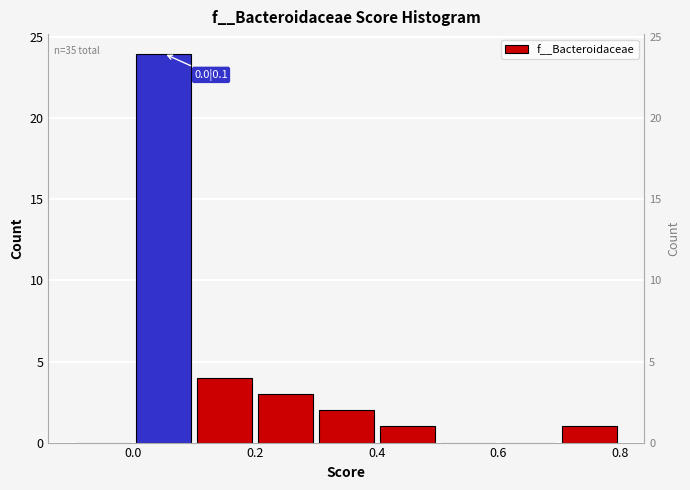

Which range on the x-axis has the tallest bar?

0.0 to 0.1